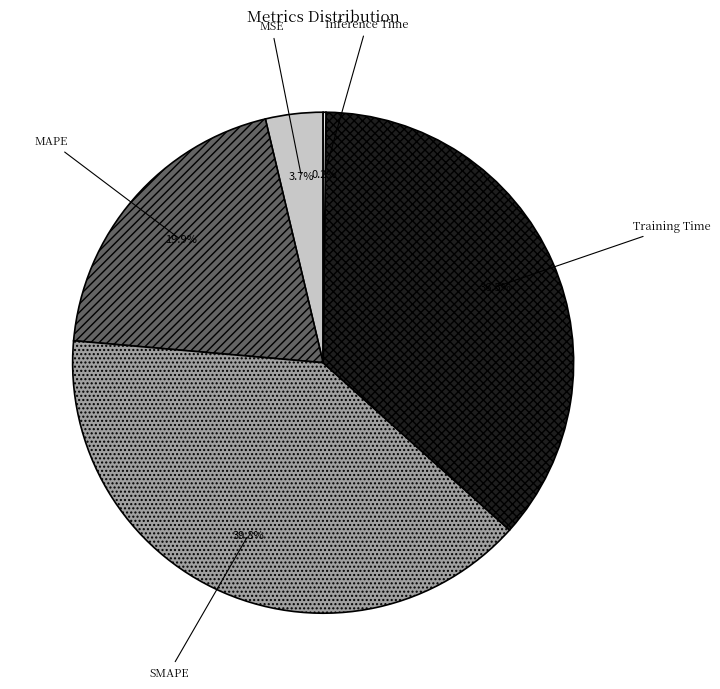

Combined, do MAPE and Training Time account for over 50%?

Yes